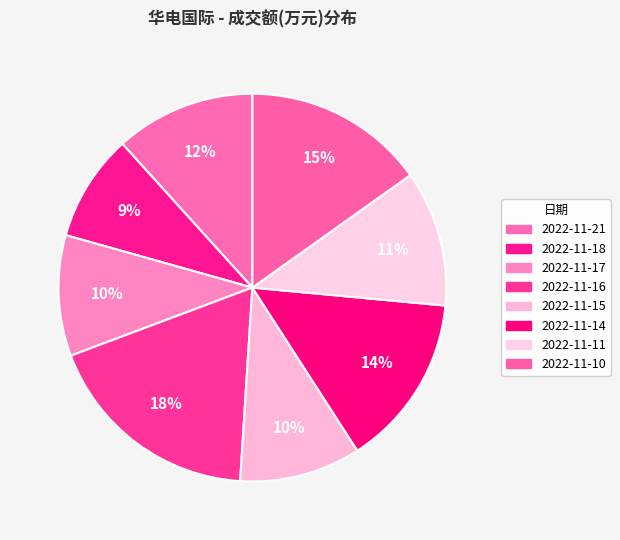

To the nearest percent, what percentage of the pie is 2022-11-10?

15%